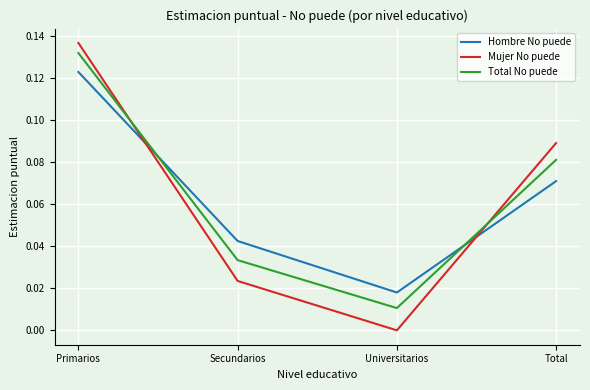

The Hombre No puede series shows 0.0 at Universitarios. True or false?

True